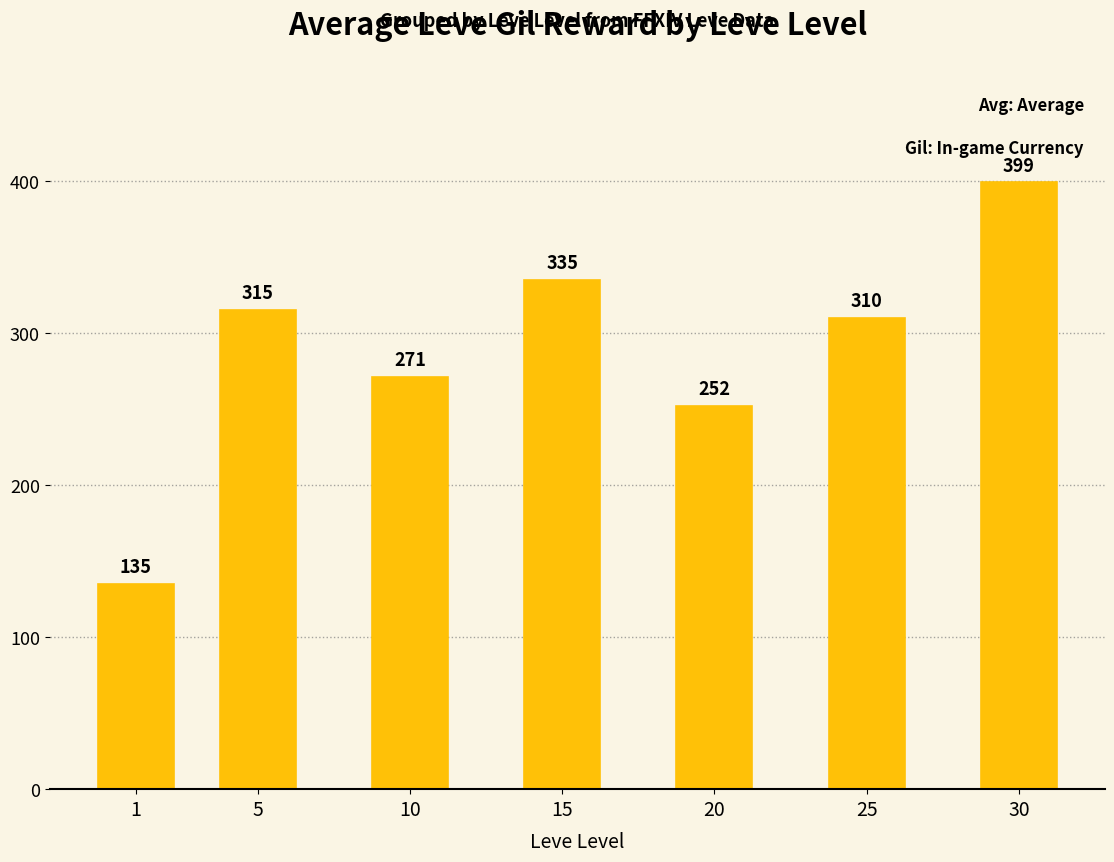

Between 30 and 10, which is larger?

30